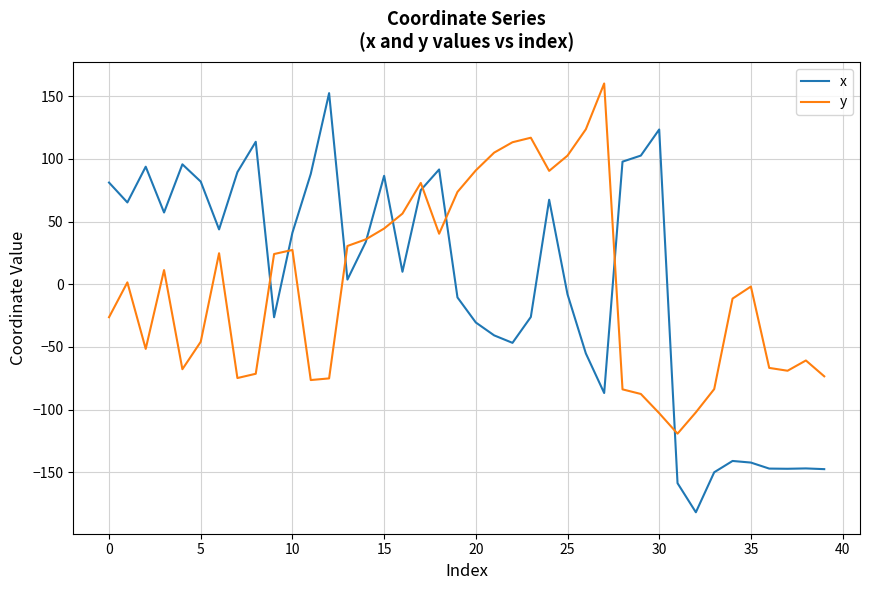

Which series has the largest range (max minus min)?

x